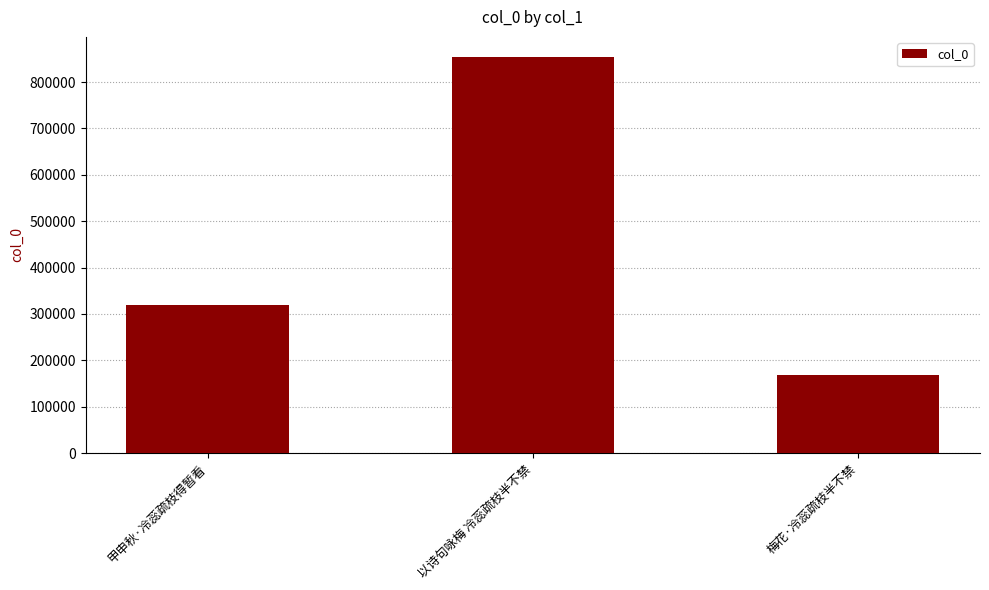

Reading right to left, transcribe all the data shown in this chart.

梅花·冷蕊疏枝半不禁=169272	以诗句咏梅 冷蕊疏枝半不禁=854687	甲申秋·冷蕊疏枝得暂看=318582